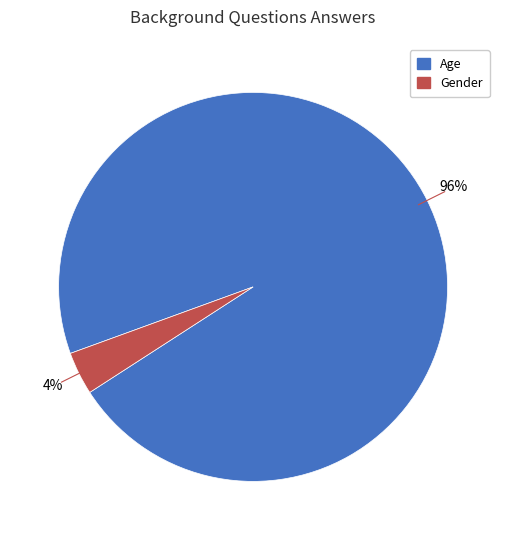

True or false: Age accounts for 96% of the total.

True